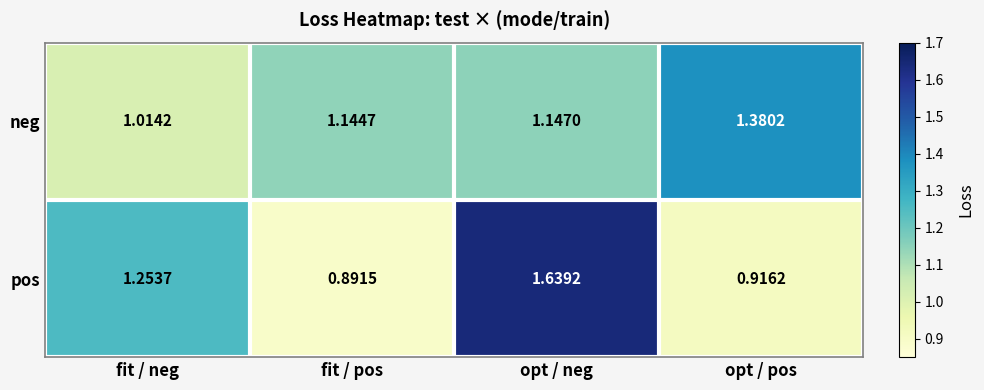

What is the total value across all series at opt / pos?

2.3